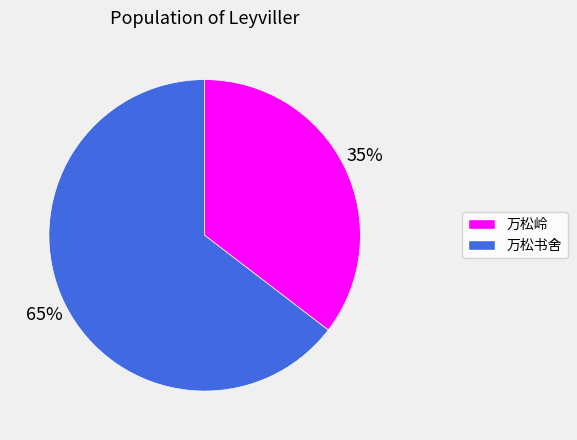

How many slices are in this pie chart?

2